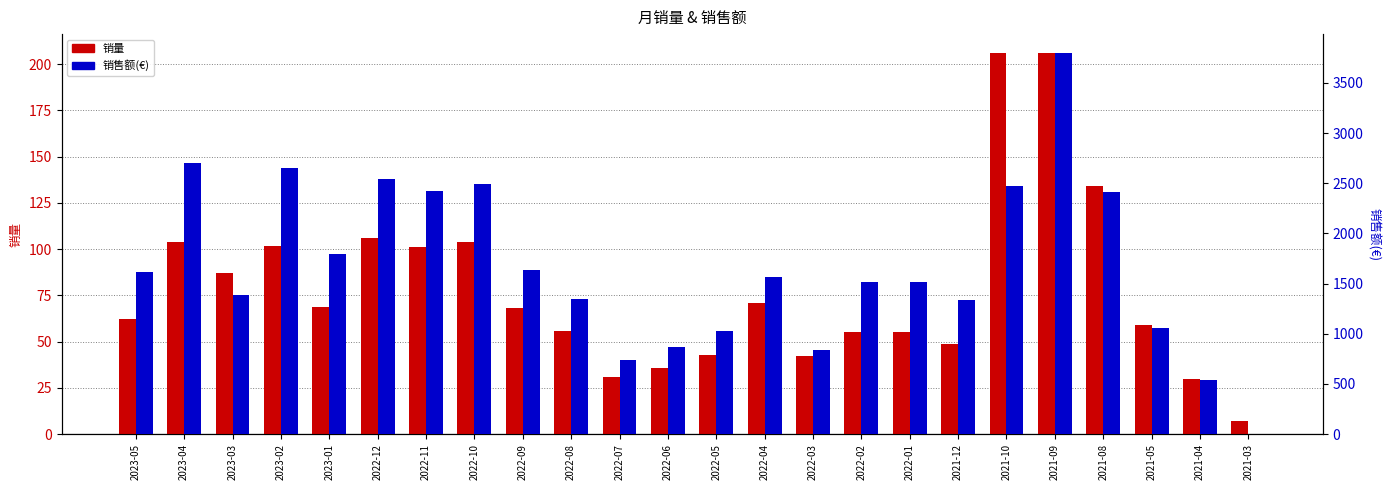

What is the label of the 10th bar from the left?

2022-08